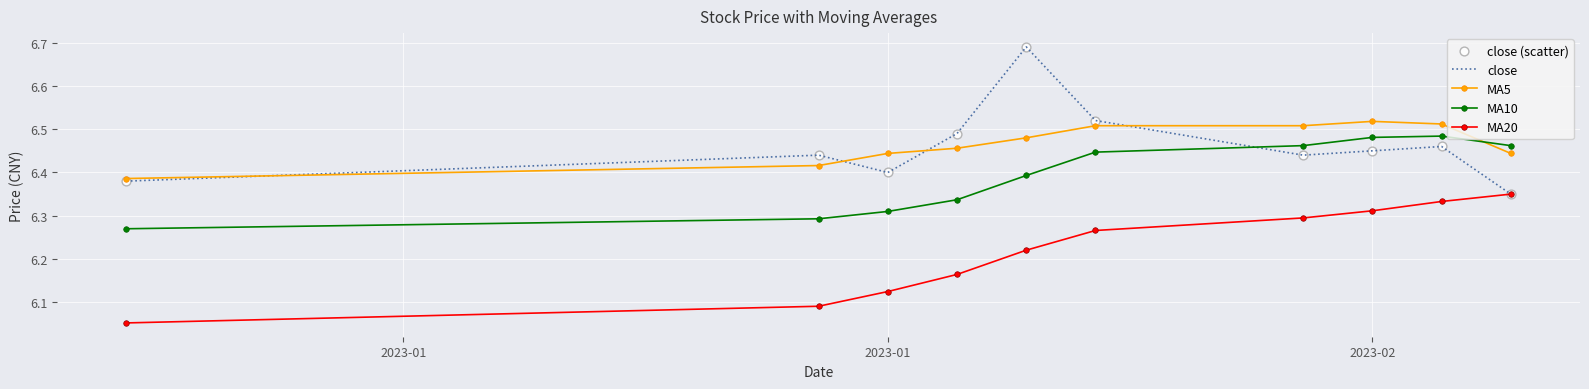

How many times do close and MA10 cross each other?

1